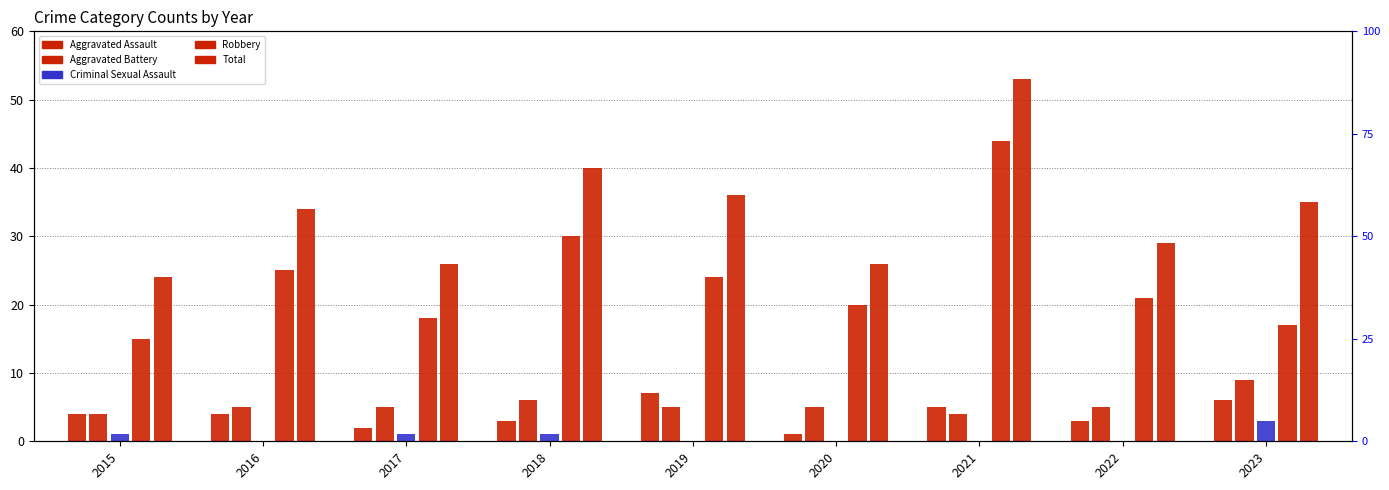

Does the chart contain any negative values?

No